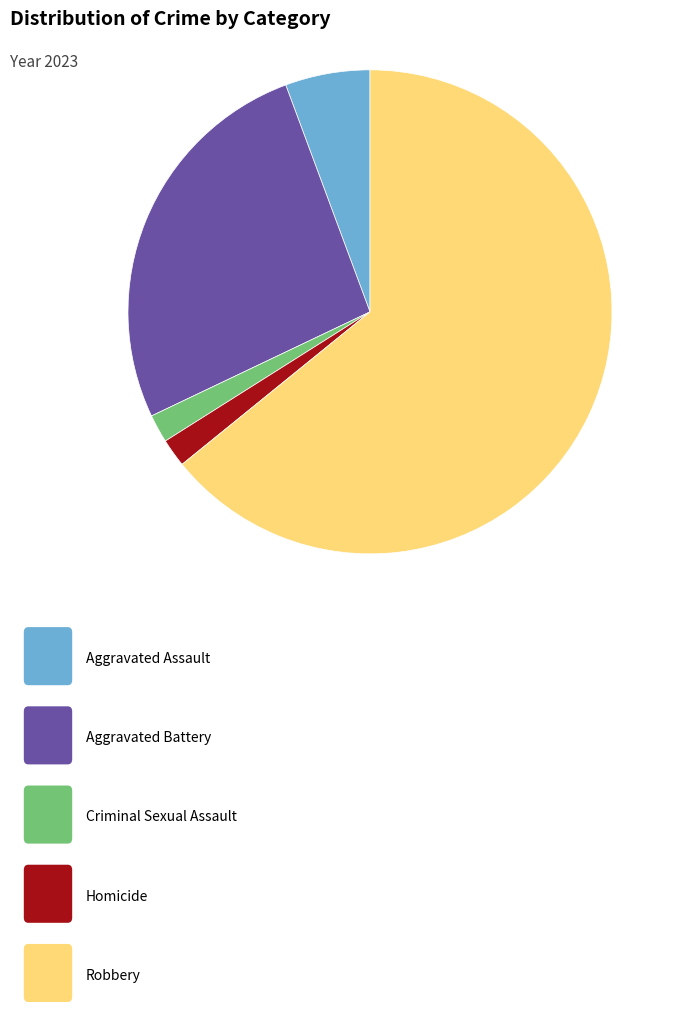

Is there a majority slice in this chart?

Yes